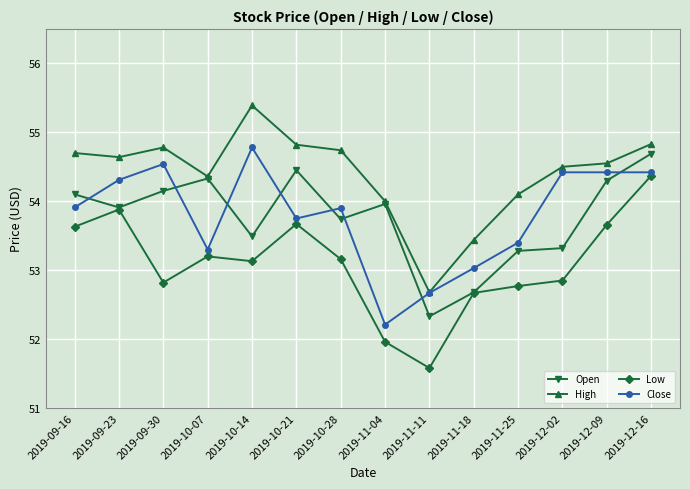

At which label does Low first exceed 53?

2019-09-16